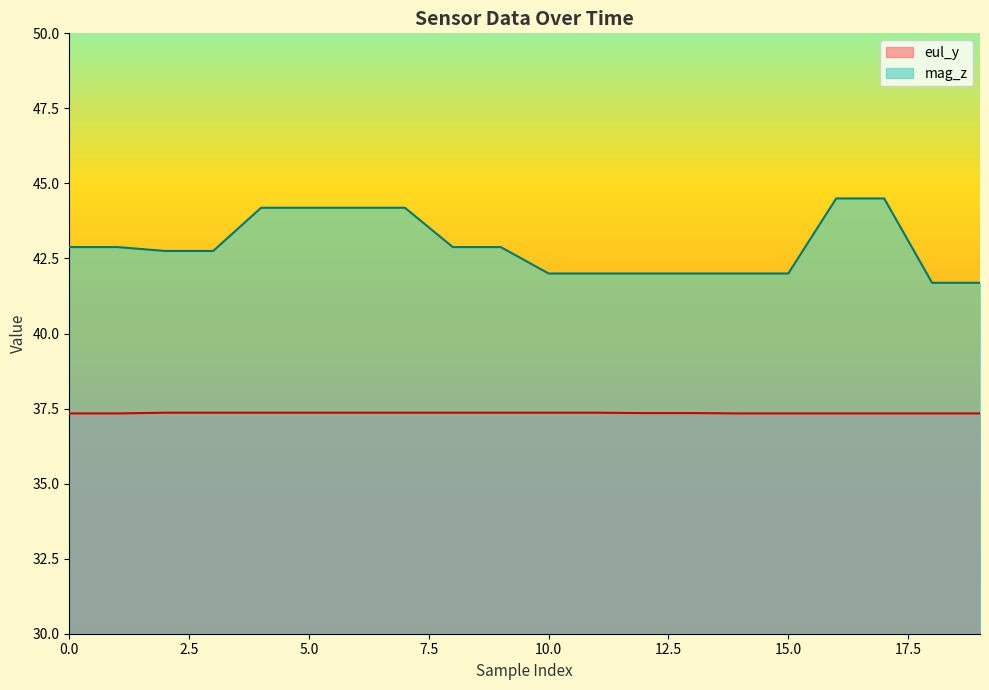

Read the mag_z value at 7.

44.2